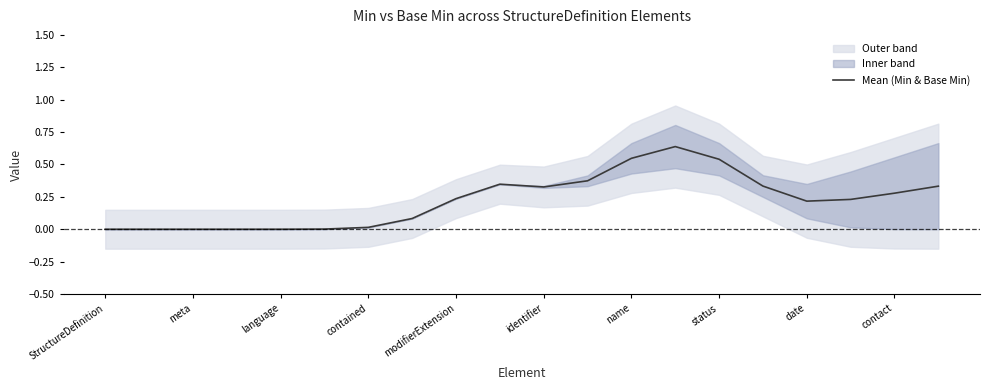

What is the maximum value shown in the chart?

0.6